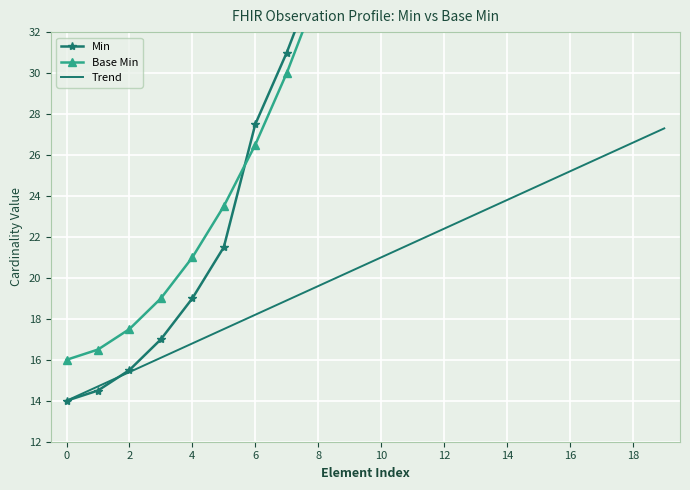

What are all the series names shown in the legend?

Min, Base Min, Trend